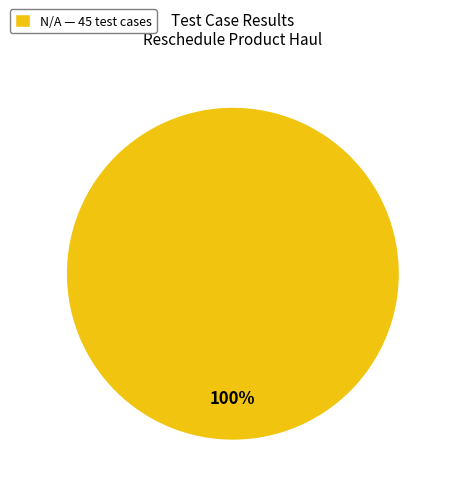

Is there a majority slice in this chart?

Yes